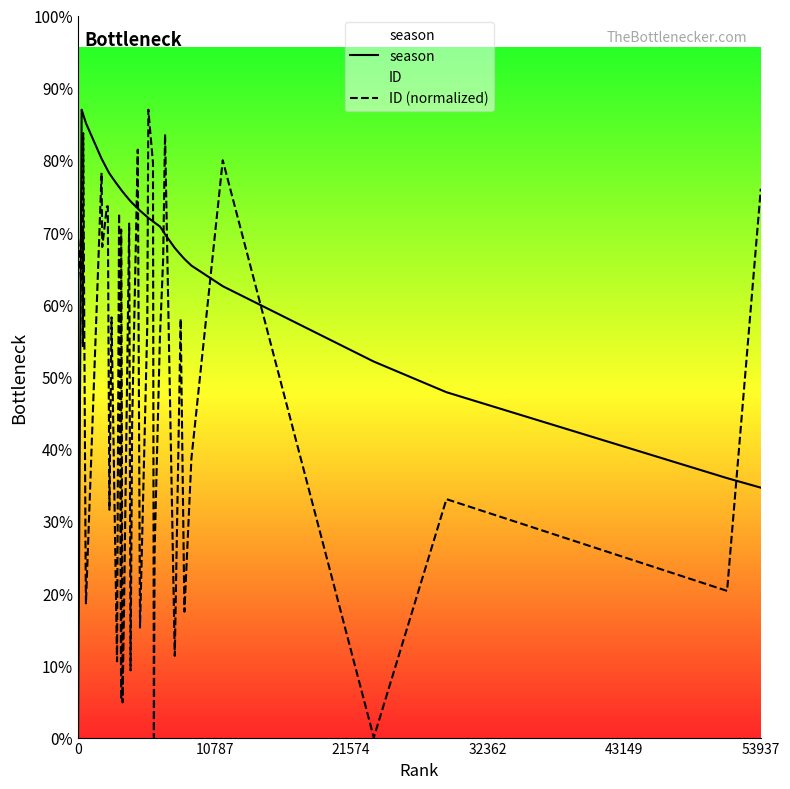

Where do ID (normalized) and season first cross each other?

0 and 10787